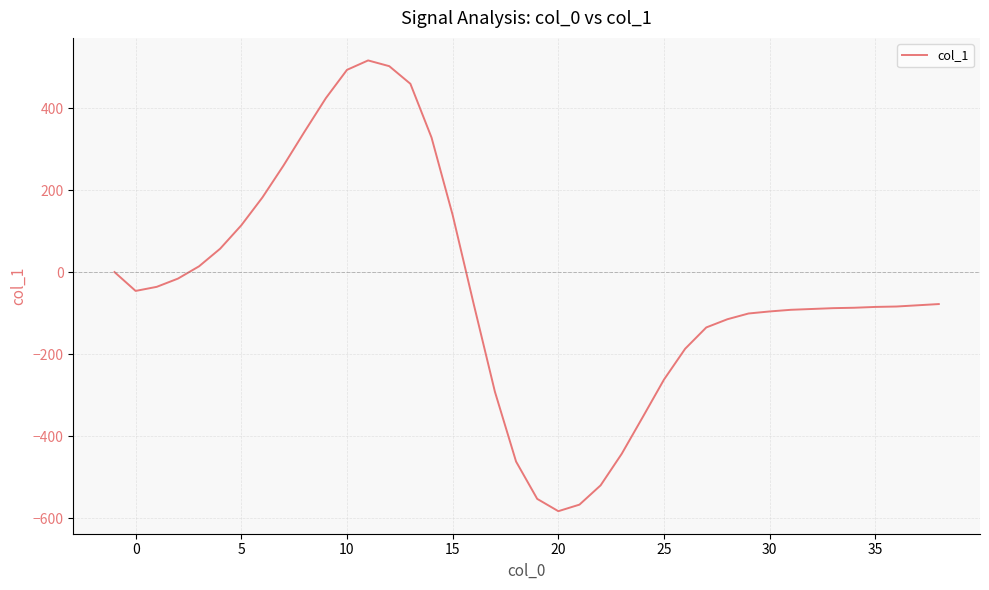

What is the minimum value shown in the chart?

-583